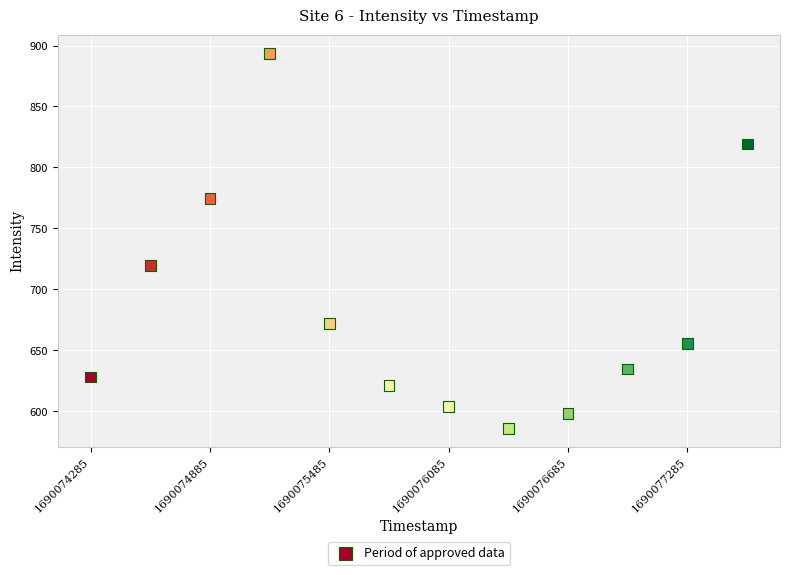

What is the range of X values (max minus min)?

3300.0